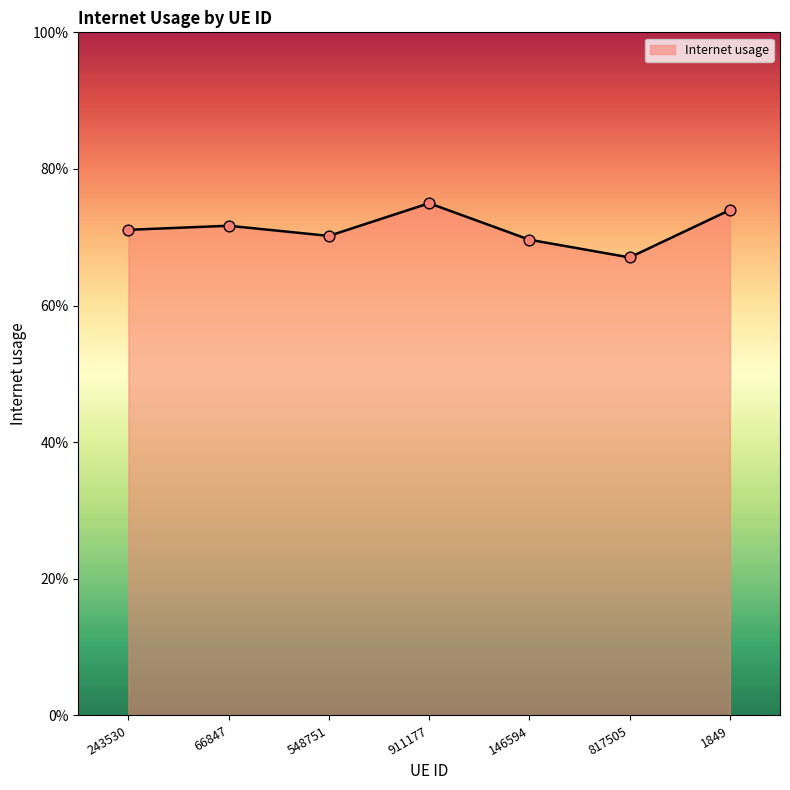

Does the chart have visible grid lines?

No